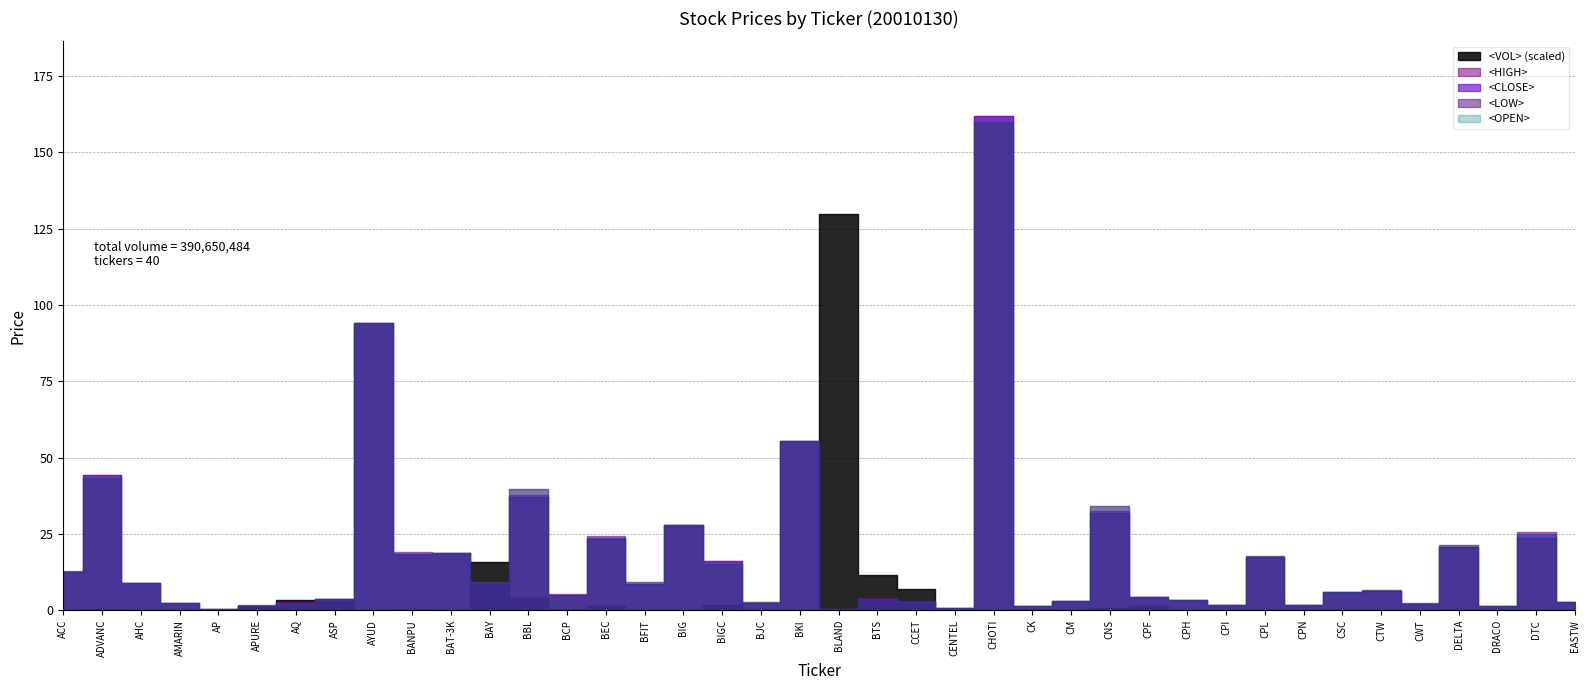

Reading left to right, what are all the values shown in this chart?

<CLOSE>: ACC=12.6	ADVANC=44.2	AHC=9.0	AMARIN=2.3	AP=0.3	APURE=1.4	AQ=2.3	ASP=3.6	AYUD=94.0	BANPU=18.2	BAT-3K=18.8	BAY=8.6	BBL=37.8	BCP=5.0	BEC=23.6	BFIT=8.8	BIG=28.0	BIGC=16.0	BJC=2.5	BKI=55.6	BLAND=0.4	BTS=3.6	CCET=2.9	CENTEL=0.7	CHOTI=162.0	CK=1.2	CM=3.1	CNS=32.5	CPF=4.2	CPH=3.3	CPI=1.5	CPL=17.5	CPN=1.6	CSC=6.1	CTW=6.4	CWT=2.2	DELTA=20.6	DRACO=1.4	DTC=25.0	EASTW=2.8
<HIGH>: ACC=12.7	ADVANC=44.2	AHC=9.0	AMARIN=2.3	AP=0.3	APURE=1.7	AQ=2.5	ASP=3.8	AYUD=94.0	BANPU=19.0	BAT-3K=18.8	BAY=9.1	BBL=39.8	BCP=5.2	BEC=24.2	BFIT=9.2	BIG=28.0	BIGC=16.2	BJC=2.6	BKI=55.6	BLAND=0.4	BTS=4.0	CCET=2.9	CENTEL=0.7	CHOTI=162.0	CK=1.3	CM=3.1	CNS=34.2	CPF=4.3	CPH=3.5	CPI=1.5	CPL=17.8	CPN=1.6	CSC=6.1	CTW=6.8	CWT=2.4	DELTA=21.4	DRACO=1.4	DTC=25.8	EASTW=2.8
<LOW>: ACC=12.6	ADVANC=43.2	AHC=9.0	AMARIN=2.3	AP=0.3	APURE=1.4	AQ=2.3	ASP=3.6	AYUD=94.0	BANPU=18.2	BAT-3K=18.8	BAY=8.6	BBL=37.0	BCP=5.0	BEC=23.4	BFIT=8.8	BIG=27.8	BIGC=15.2	BJC=2.5	BKI=55.6	BLAND=0.4	BTS=3.6	CCET=2.8	CENTEL=0.7	CHOTI=160.0	CK=1.2	CM=3.1	CNS=32.0	CPF=4.2	CPH=3.3	CPI=1.5	CPL=17.5	CPN=1.6	CSC=6.0	CTW=6.4	CWT=2.2	DELTA=20.6	DRACO=1.4	DTC=23.5	EASTW=2.8
<OPEN>: ACC=12.6	ADVANC=43.4	AHC=9.0	AMARIN=2.3	AP=0.3	APURE=1.5	AQ=2.5	ASP=3.8	AYUD=94.0	BANPU=18.8	BAT-3K=18.8	BAY=9.1	BBL=39.8	BCP=5.1	BEC=23.6	BFIT=9.1	BIG=28.0	BIGC=15.2	BJC=2.5	BKI=55.6	BLAND=0.4	BTS=3.7	CCET=2.8	CENTEL=0.7	CHOTI=160.0	CK=1.3	CM=3.1	CNS=34.0	CPF=4.2	CPH=3.3	CPI=1.5	CPL=17.8	CPN=1.6	CSC=6.1	CTW=6.5	CWT=2.2	DELTA=21.2	DRACO=1.4	DTC=25.0	EASTW=2.8